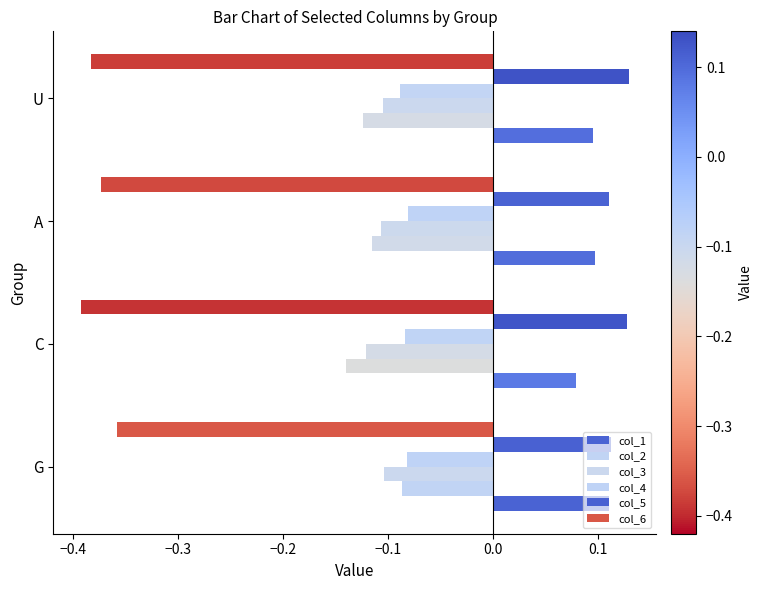

Count the number of categories in the chart.

4